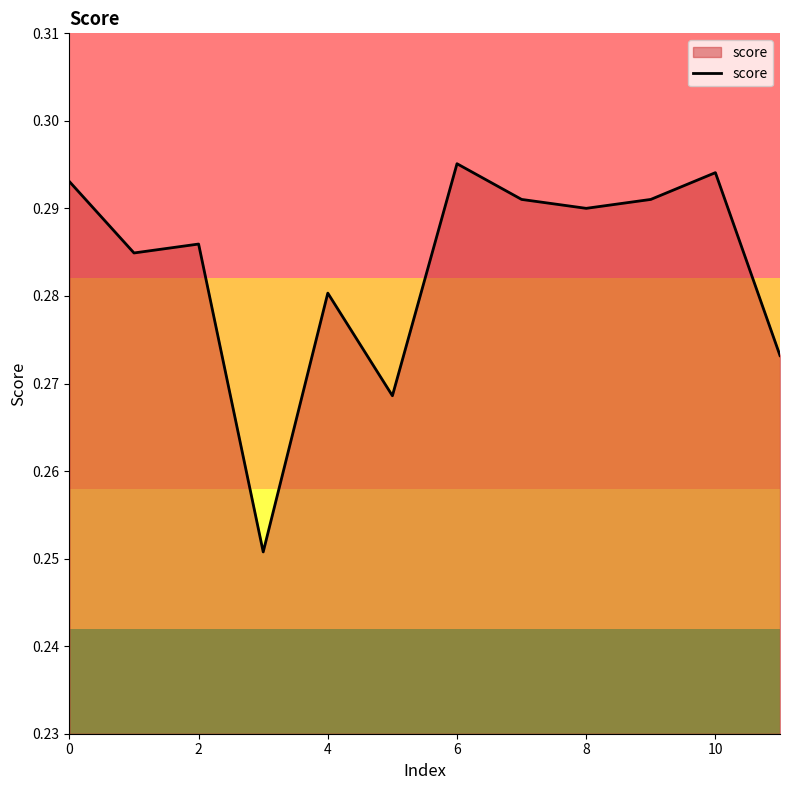

How many lines are shown in the chart?

1